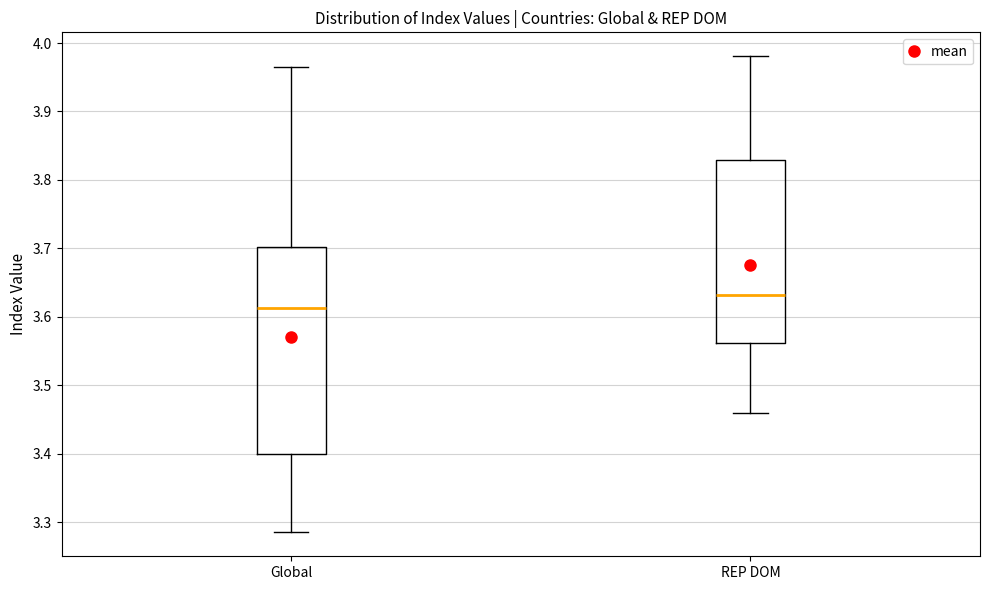

Which box is the tallest, from its lower edge to its upper edge?

Global